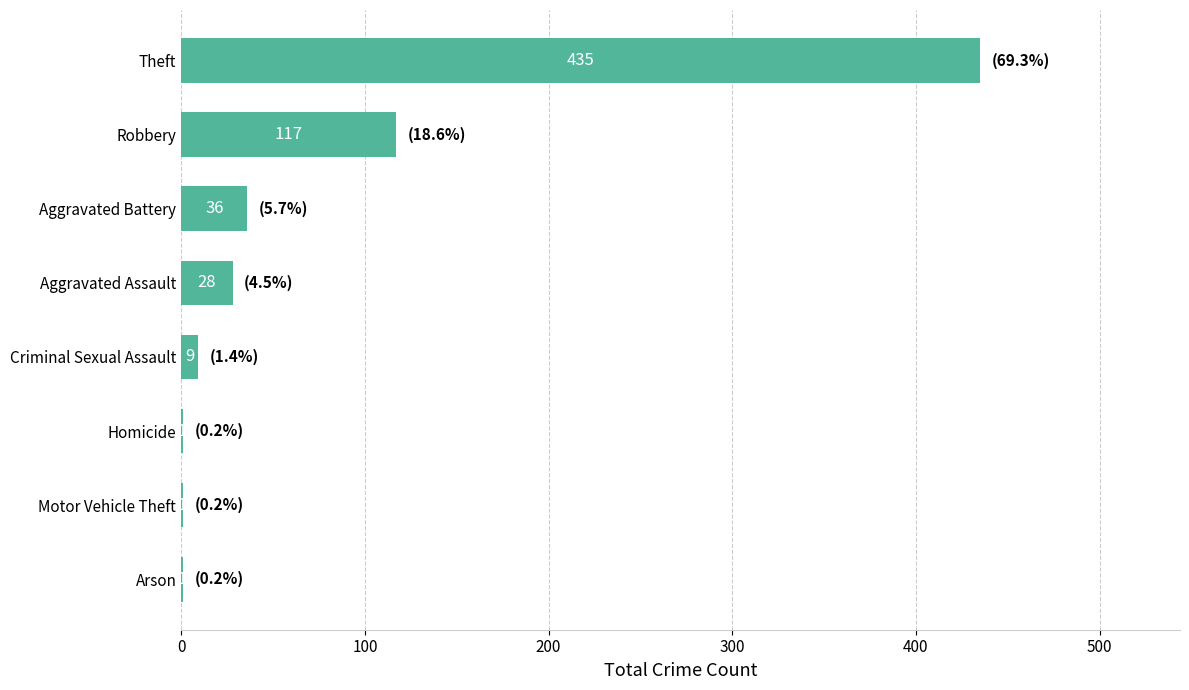

True or false: the data shows 1 at Motor Vehicle Theft.

True